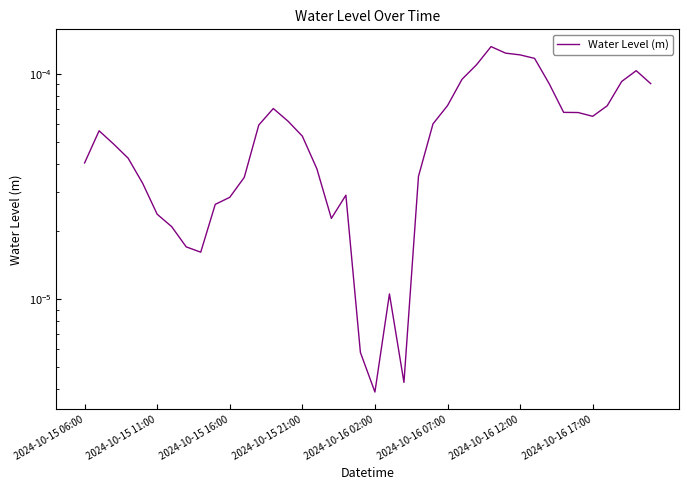

Rank the categories by value from highest to lowest.

28, 29, 30, 31, 27, 38, 26, 37, 32, 39, 25, 36, 13, 33, 34, 35, 14, 24, 12, 2024-10-15 11:00, 15, 2024-10-15 16:00, 2024-10-15 21:00, 2024-10-15 06:00, 16, 23, 11, 2024-10-16 02:00, 18, 10, 9, 2024-10-16 07:00, 17, 2024-10-16 12:00, 2024-10-16 17:00, 8, 21, 19, 22, 20